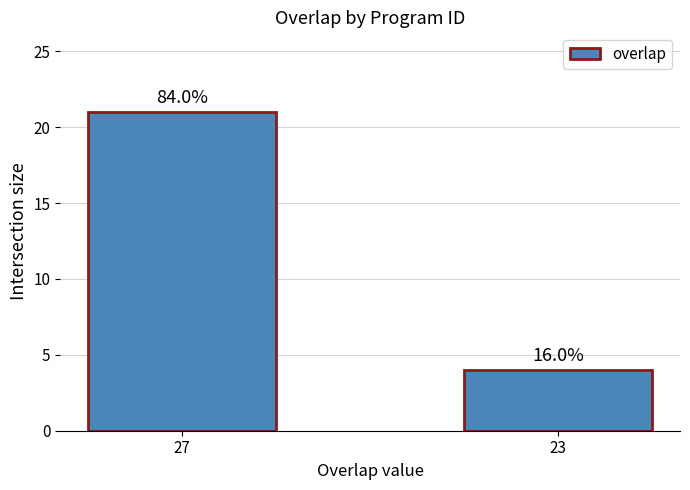

How many bars are there in total?

2